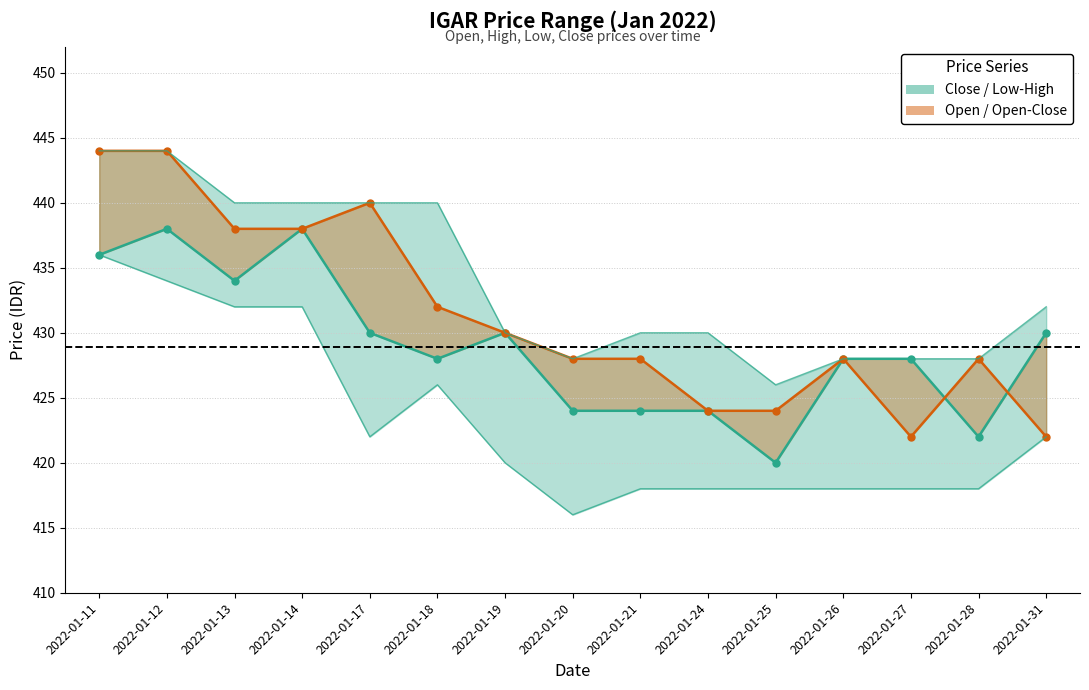

In Open (Open-Close band), how many points are lower than both neighbors (excluding endpoints)?

1